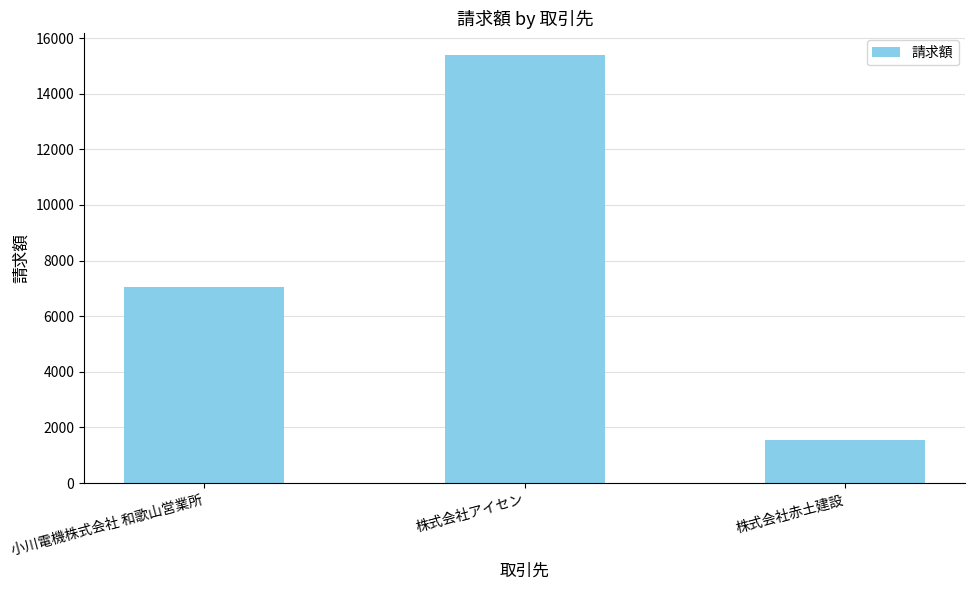

Which label corresponds to the largest value in the chart?

株式会社アイセン